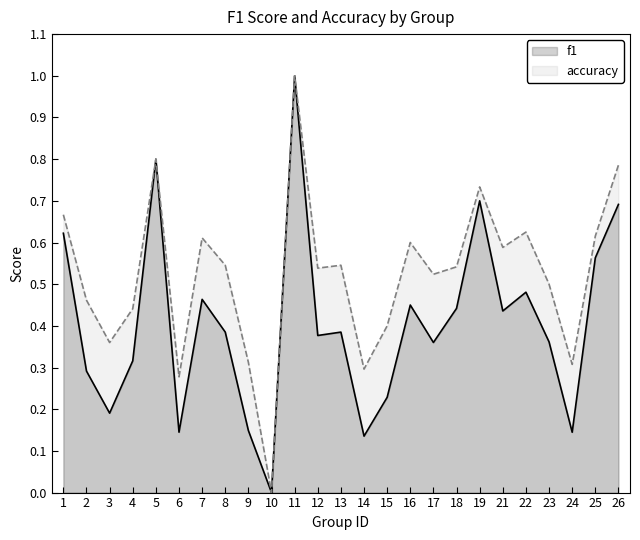

Which has a higher value, 7 or 21?

7